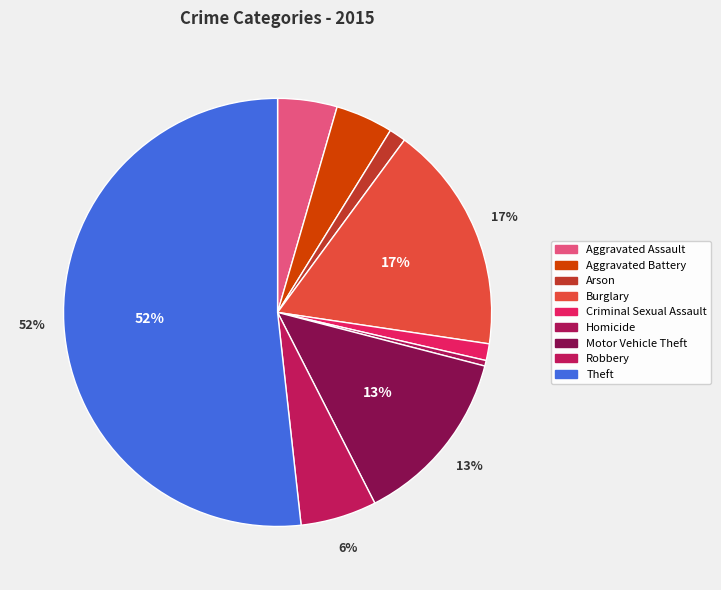

Which slice is the largest?

Theft